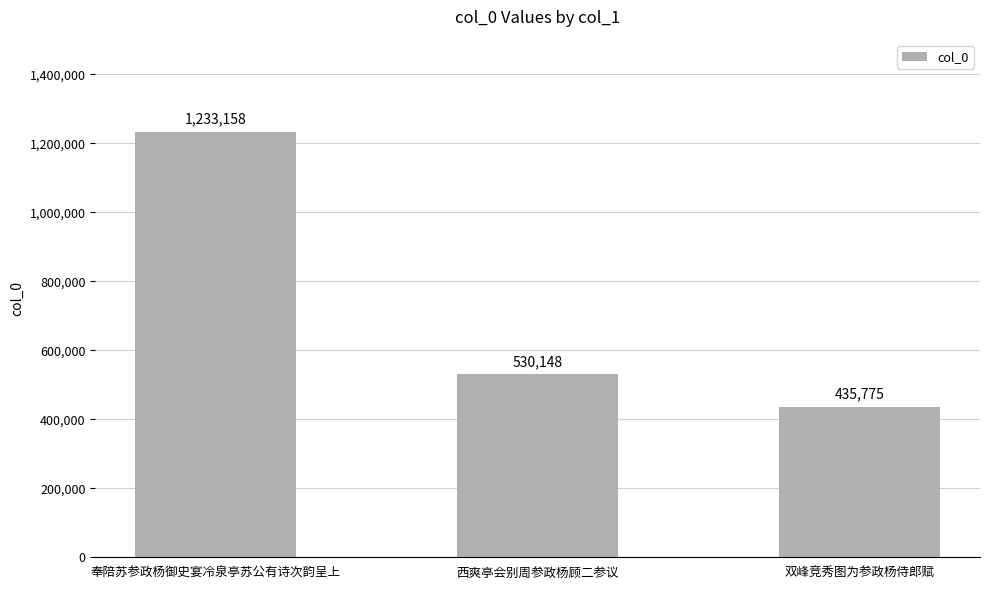

What is the label of the 3rd bar from the right?

奉陪苏参政杨御史宴冷泉亭苏公有诗次韵呈上